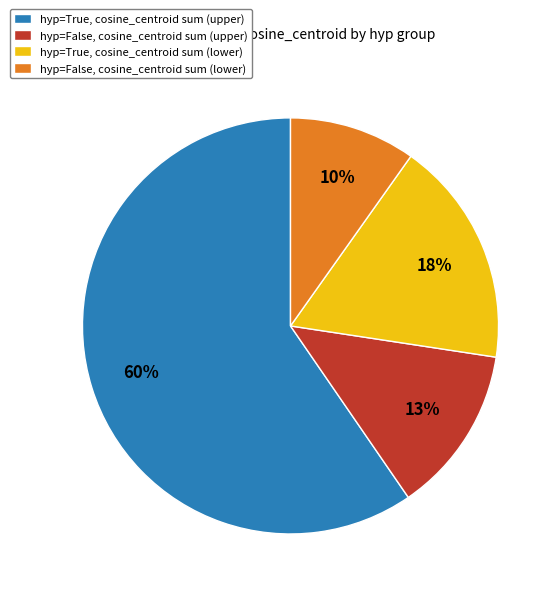

To the nearest percent, what is the difference between the largest and smallest slice percentages?

50%